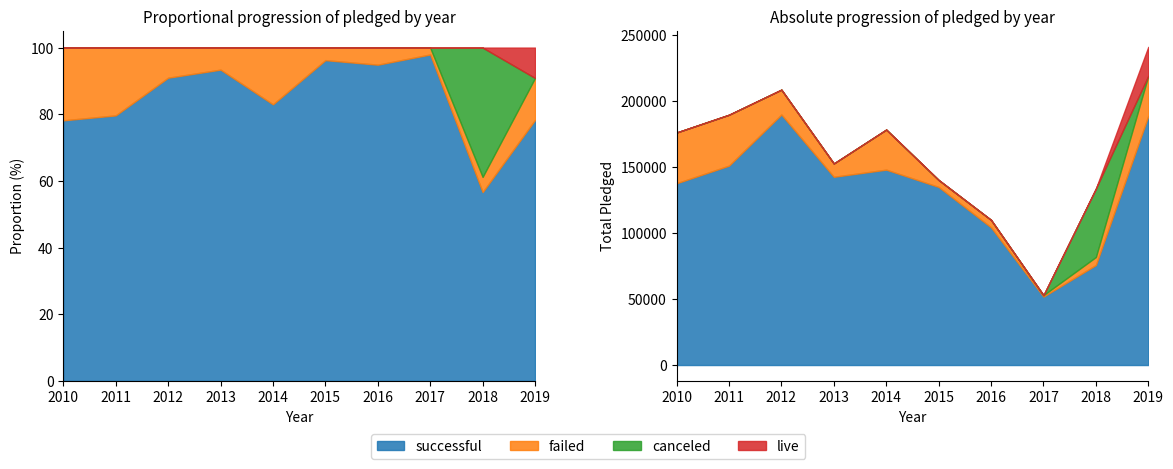

What is the maximum value for canceled?

51814